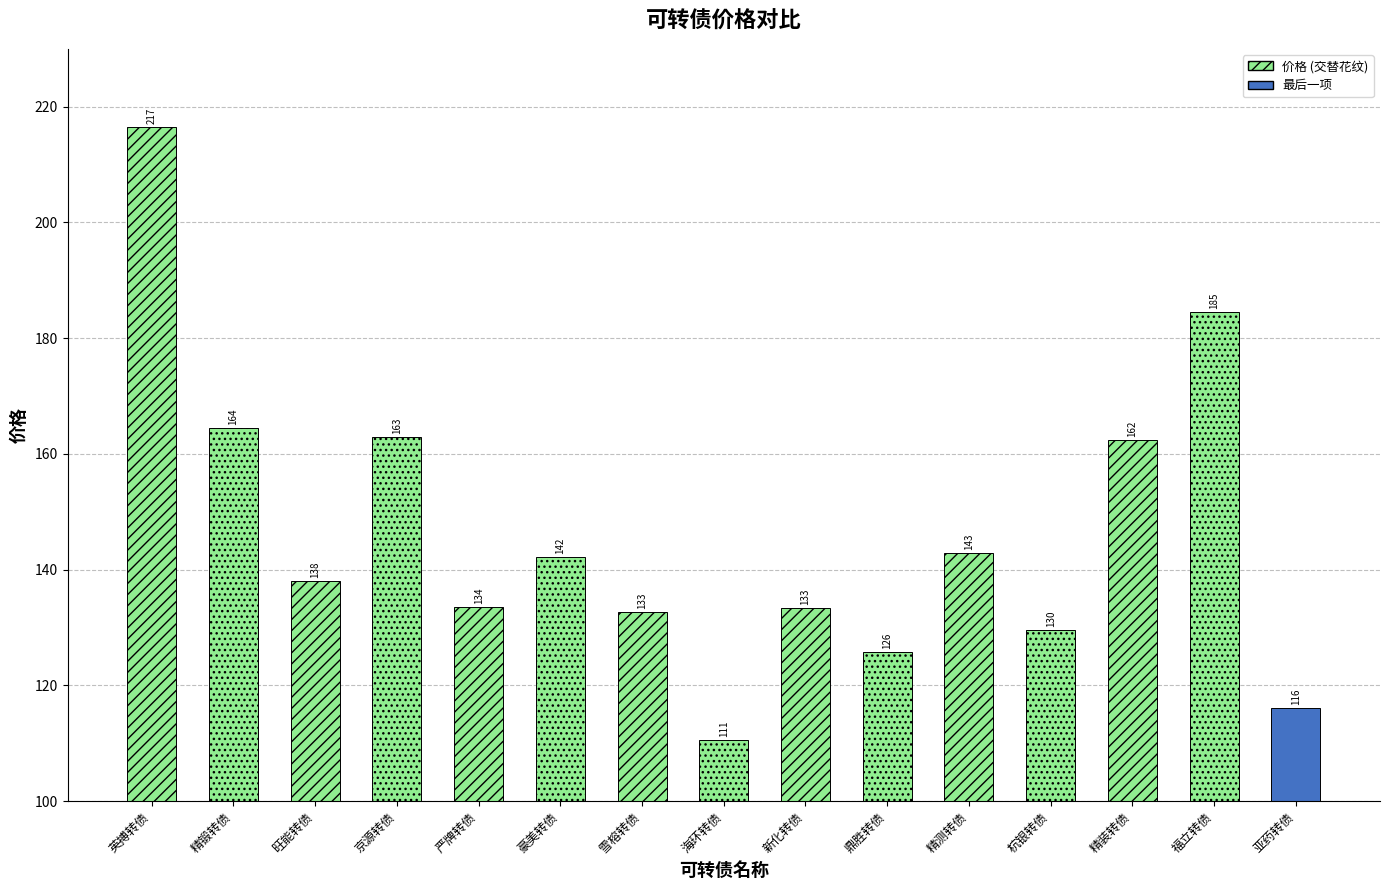

What is the label of the 6th bar from the right?

鼎胜转债